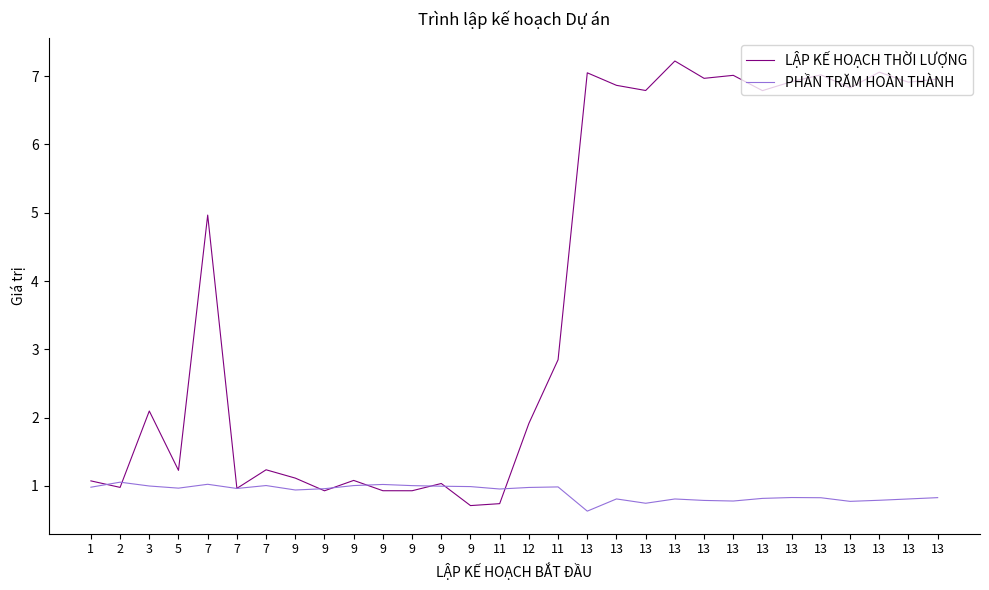

At 13, list the series in order from largest to smallest.

LẬP KẾ HOẠCH THỜI LƯỢNG, PHẦN TRĂM HOÀN THÀNH